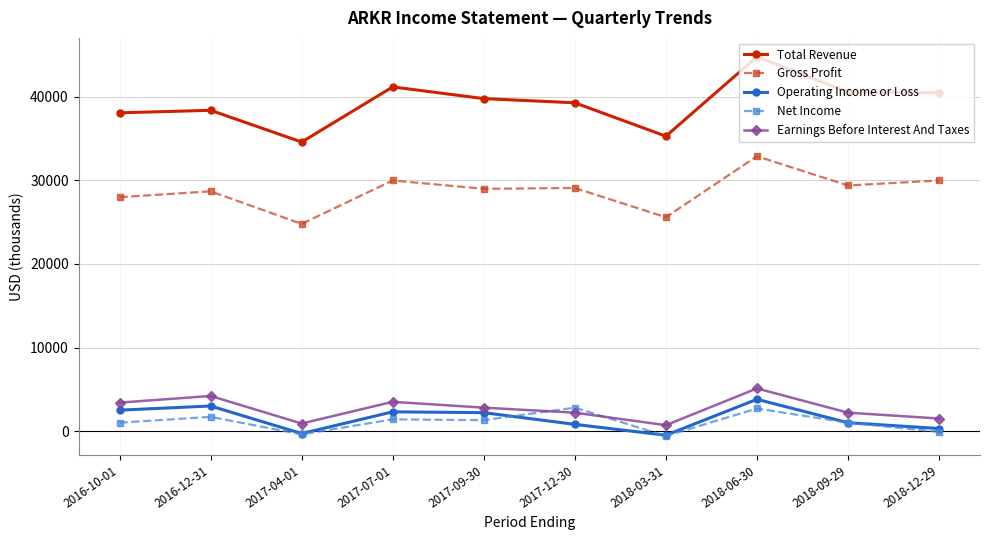

Count the number of categories in the chart.

10